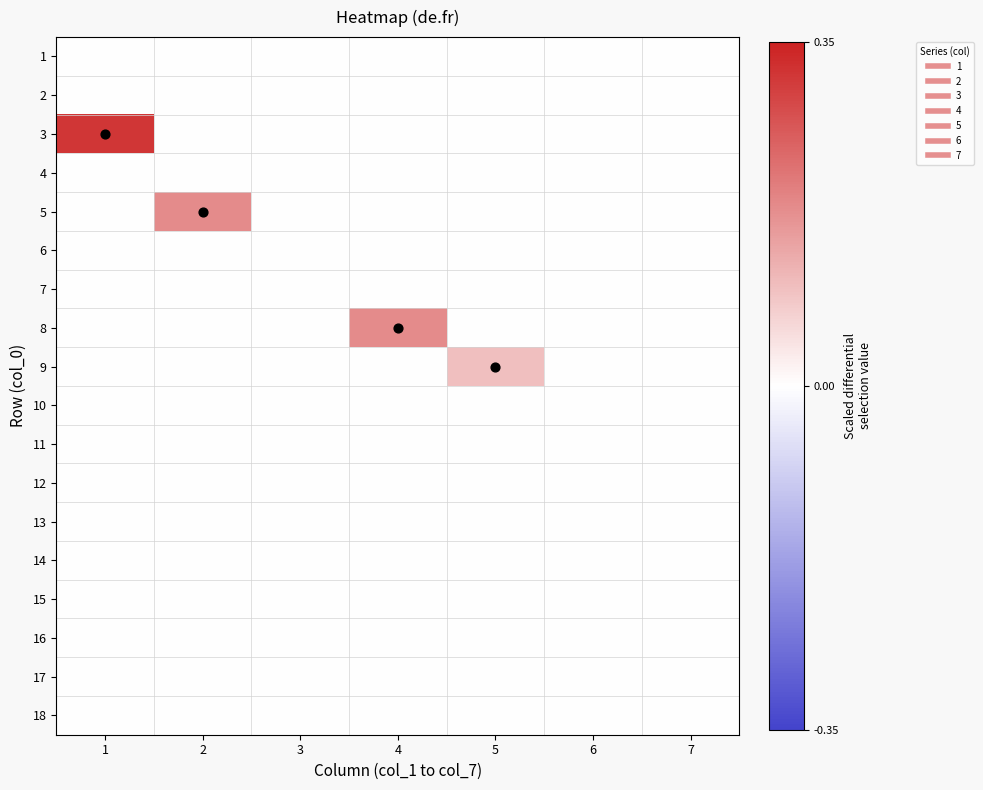

Reading left to right, transcribe all the data shown in this chart.

1: 1=0.0	2=0.0	3=0.0	4=0.0	5=0.0	6=0.0	7=0.0
2: 1=0.0	2=0.0	3=0.0	4=0.0	5=0.0	6=0.0	7=0.0
3: 1=0.3	2=0.0	3=0.0	4=0.0	5=0.0	6=0.0	7=0.0
4: 1=0.0	2=0.0	3=0.0	4=0.0	5=0.0	6=0.0	7=0.0
5: 1=0.0	2=0.2	3=0.0	4=0.0	5=0.0	6=0.0	7=0.0
6: 1=0.0	2=0.0	3=0.0	4=0.0	5=0.0	6=0.0	7=0.0
7: 1=0.0	2=0.0	3=0.0	4=0.0	5=0.0	6=0.0	7=0.0
8: 1=0.0	2=0.0	3=0.0	4=0.2	5=0.0	6=0.0	7=0.0
9: 1=0.0	2=0.0	3=0.0	4=0.0	5=0.1	6=0.0	7=0.0
10: 1=0.0	2=0.0	3=0.0	4=0.0	5=0.0	6=0.0	7=0.0
11: 1=0.0	2=0.0	3=0.0	4=0.0	5=0.0	6=0.0	7=0.0
12: 1=0.0	2=0.0	3=0.0	4=0.0	5=0.0	6=0.0	7=0.0
13: 1=0.0	2=0.0	3=0.0	4=0.0	5=0.0	6=0.0	7=0.0
14: 1=0.0	2=0.0	3=0.0	4=0.0	5=0.0	6=0.0	7=0.0
15: 1=0.0	2=0.0	3=0.0	4=0.0	5=0.0	6=0.0	7=0.0
16: 1=0.0	2=0.0	3=0.0	4=0.0	5=0.0	6=0.0	7=0.0
17: 1=0.0	2=0.0	3=0.0	4=0.0	5=0.0	6=0.0	7=0.0
18: 1=0.0	2=0.0	3=0.0	4=0.0	5=0.0	6=0.0	7=0.0